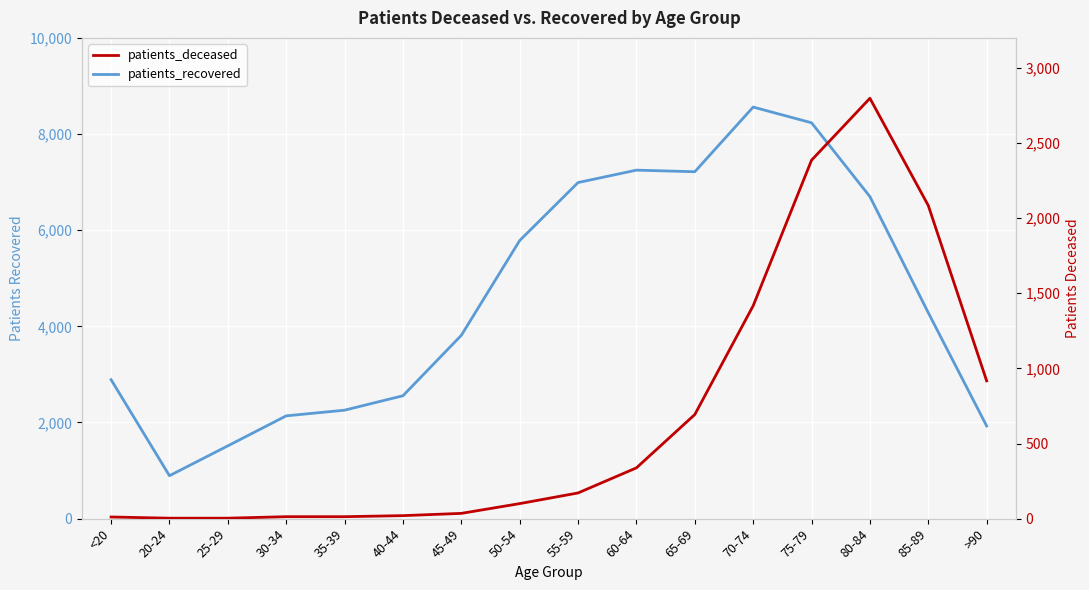

What position from the right is 30-34?

13